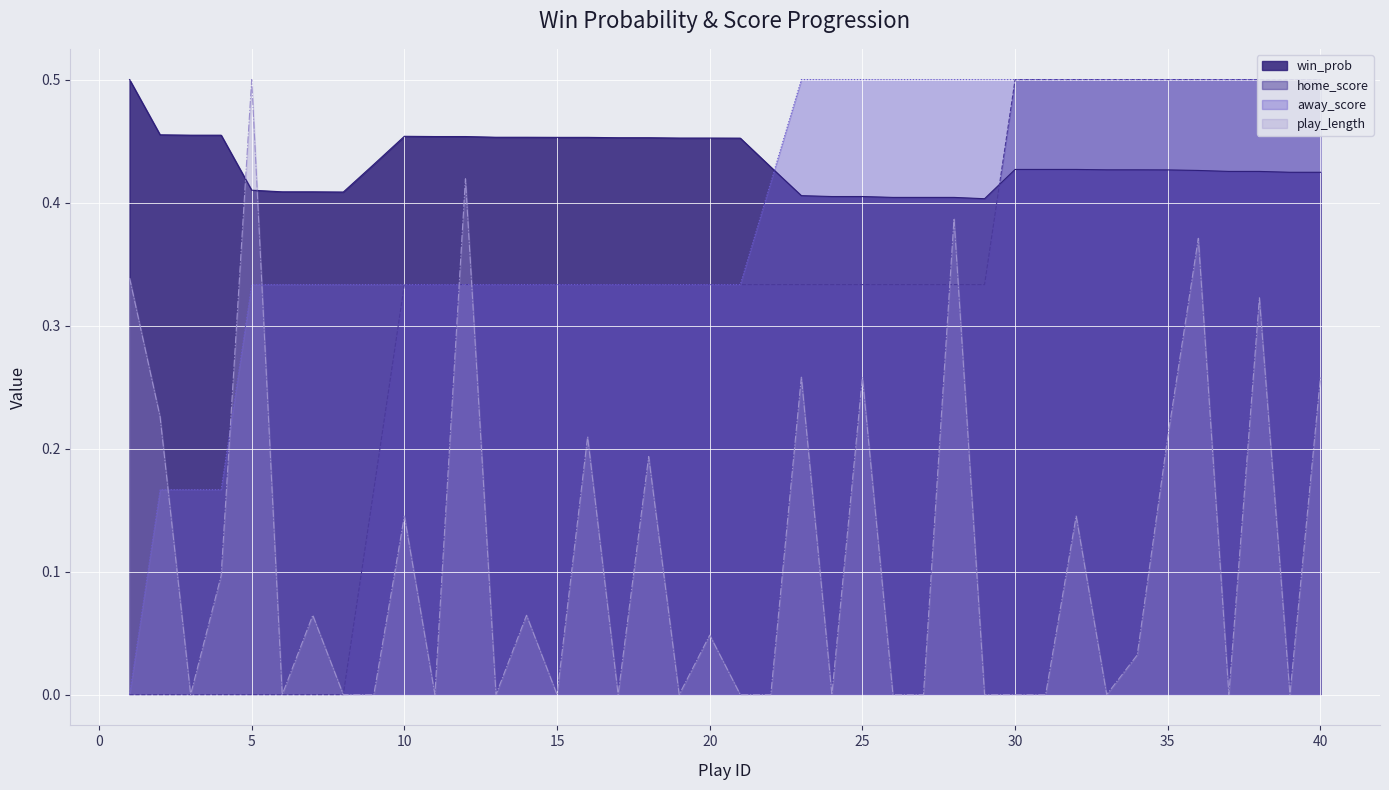

Reading right to left, what are all the values shown in this chart?

win_prob: 40=0.4	39=0.4	38=0.4	37=0.4	36=0.4	35=0.4	34=0.4	33=0.4	32=0.4	31=0.4	30=0.4	29=0.4	28=0.4	27=0.4	26=0.4	25=0.4	24=0.4	23=0.4	22=0.4	21=0.5	20=0.5	19=0.5	18=0.5	17=0.5	16=0.5	15=0.5	14=0.5	13=0.5	12=0.5	11=0.5	10=0.5	9=0.4	8=0.4	7=0.4	6=0.4	5=0.4	4=0.5	3=0.5	2=0.5	1=0.5
home_score: 40=0.5	39=0.5	38=0.5	37=0.5	36=0.5	35=0.5	34=0.5	33=0.5	32=0.5	31=0.5	30=0.5	29=0.3	28=0.3	27=0.3	26=0.3	25=0.3	24=0.3	23=0.3	22=0.3	21=0.3	20=0.3	19=0.3	18=0.3	17=0.3	16=0.3	15=0.3	14=0.3	13=0.3	12=0.3	11=0.3	10=0.3	9=0.2	8=0.0	7=0.0	6=0.0	5=0.0	4=0.0	3=0.0	2=0.0	1=0.0
away_score: 40=0.5	39=0.5	38=0.5	37=0.5	36=0.5	35=0.5	34=0.5	33=0.5	32=0.5	31=0.5	30=0.5	29=0.5	28=0.5	27=0.5	26=0.5	25=0.5	24=0.5	23=0.5	22=0.4	21=0.3	20=0.3	19=0.3	18=0.3	17=0.3	16=0.3	15=0.3	14=0.3	13=0.3	12=0.3	11=0.3	10=0.3	9=0.3	8=0.3	7=0.3	6=0.3	5=0.3	4=0.2	3=0.2	2=0.2	1=0.0
play_length: 40=0.3	39=0.0	38=0.3	37=0.0	36=0.4	35=0.2	34=0.0	33=0.0	32=0.1	31=0.0	30=0.0	29=0.0	28=0.4	27=0.0	26=0.0	25=0.3	24=0.0	23=0.3	22=0.0	21=0.0	20=0.0	19=0.0	18=0.2	17=0.0	16=0.2	15=0.0	14=0.1	13=0.0	12=0.4	11=0.0	10=0.1	9=0.0	8=0.0	7=0.1	6=0.0	5=0.5	4=0.1	3=0.0	2=0.2	1=0.3